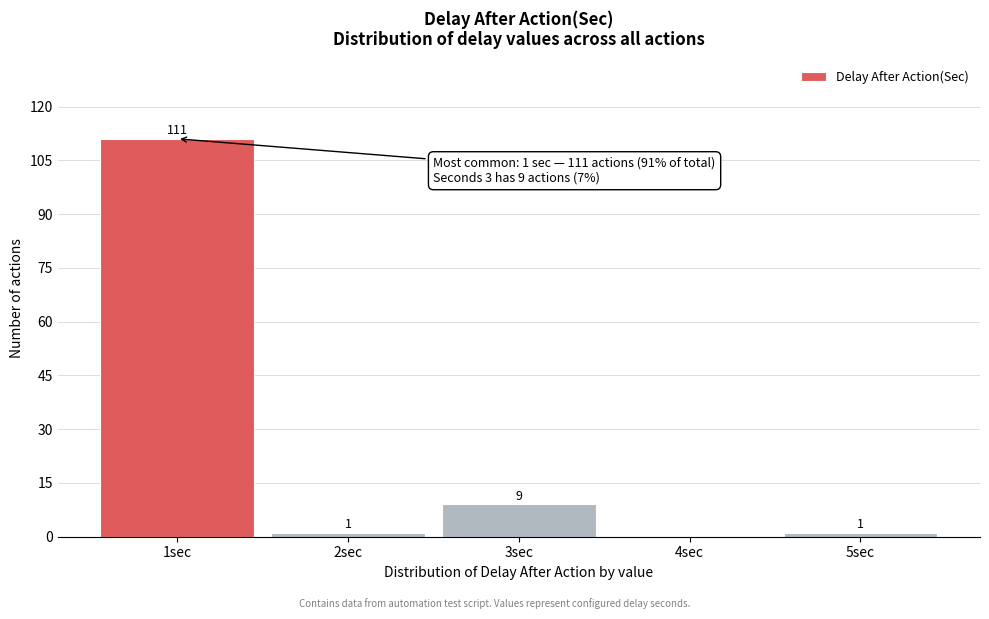

Over which range of the x-axis is the bar tallest?

0.5 to 1.5